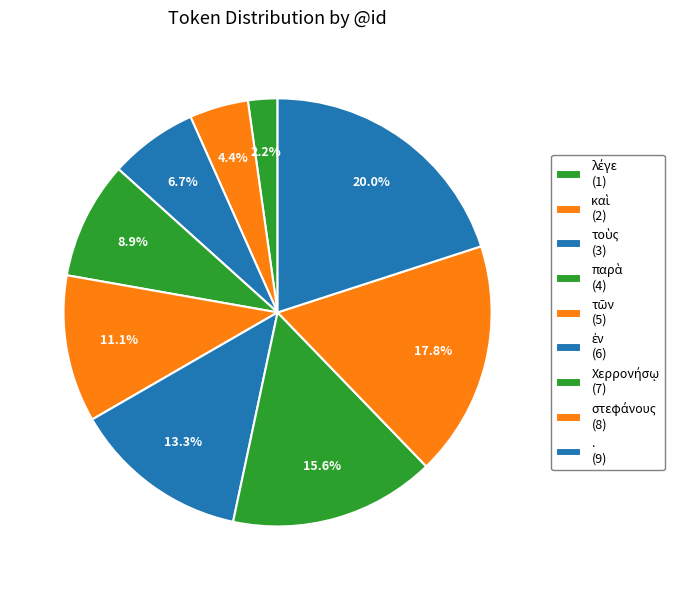

True or false: ἐν accounts for 26% of the total.

False